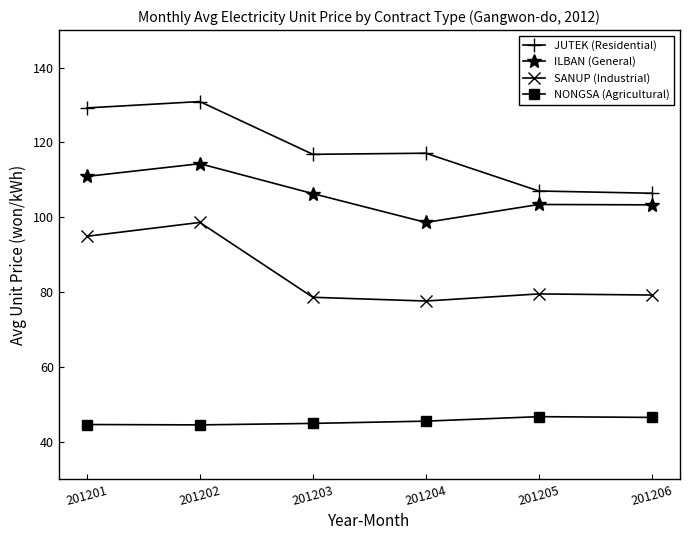

True or false: SANUP (Industrial) has more than 2 points higher than both neighbors.

False